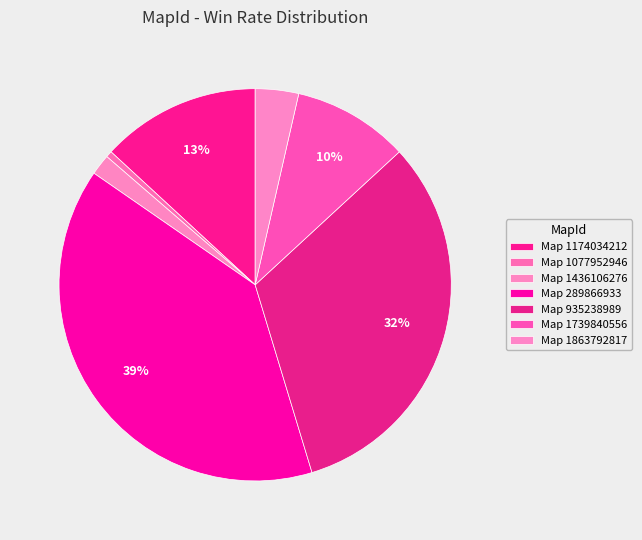

How many slices are in this pie chart?

7